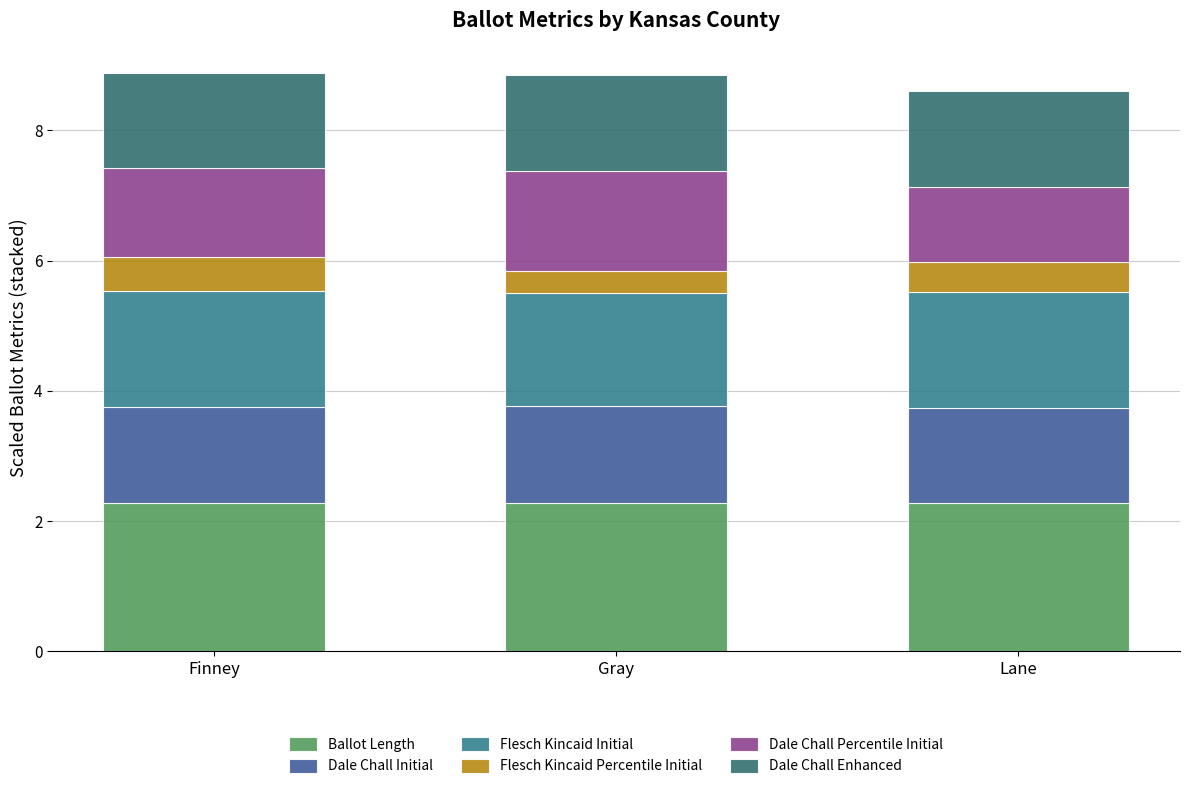

Are the bars grouped side by side (vs. stacked)?

No